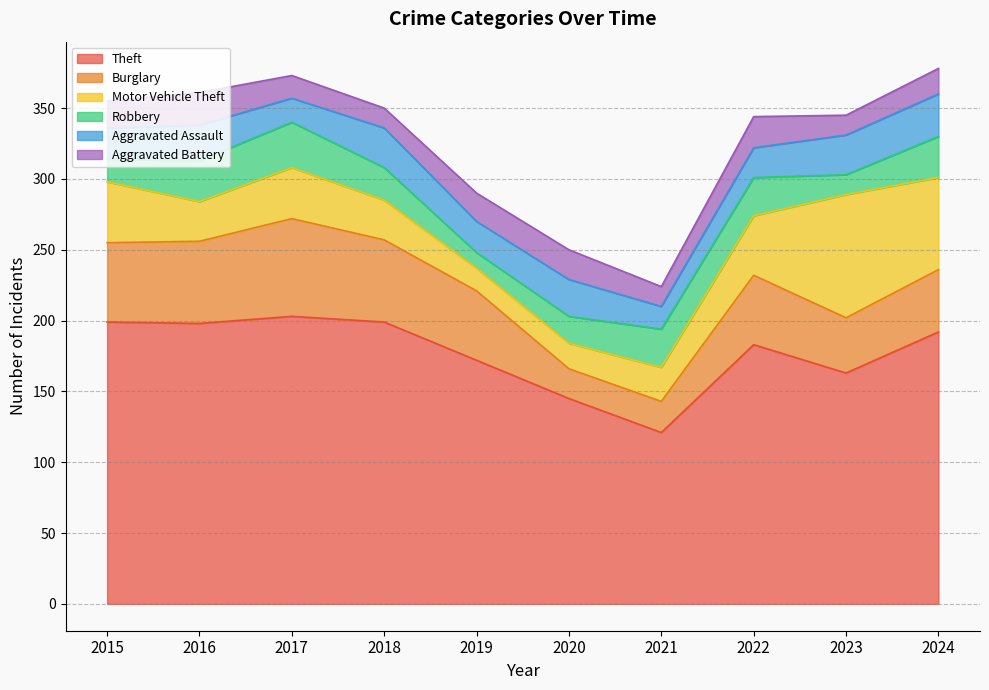

Which series changed the most between 2015 and 2018?

Motor Vehicle Theft